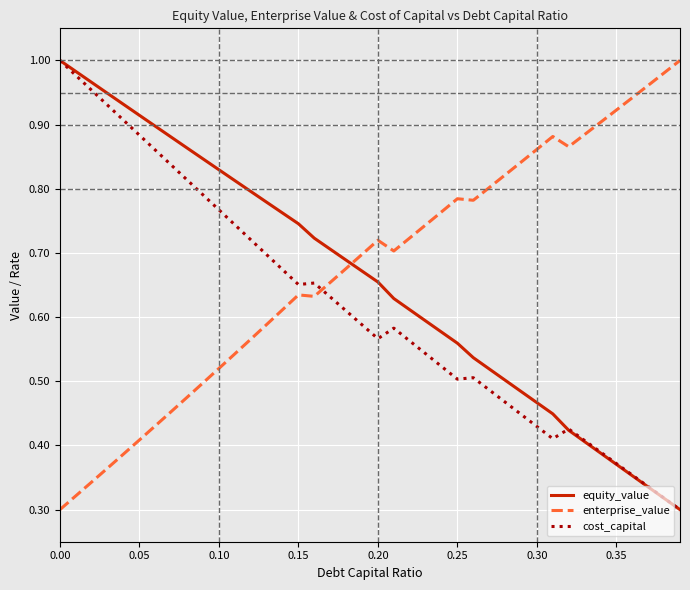

After their last crossing, which series has the higher values: cost_capital or enterprise_value?

enterprise_value